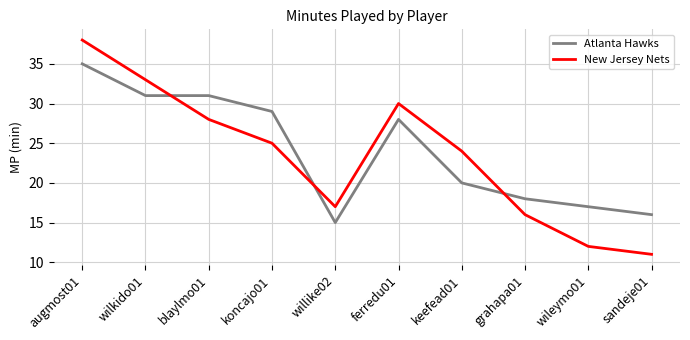

What is the approximate value of Atlanta Hawks at willike02?

15